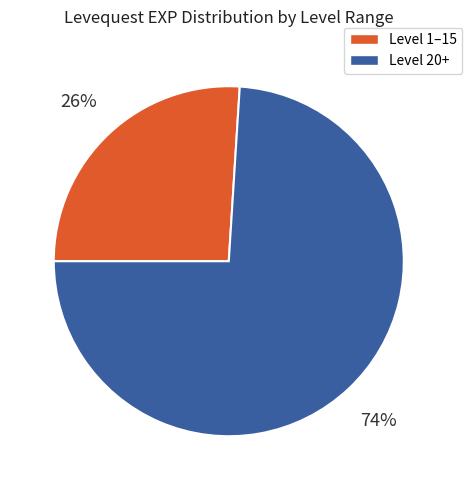

Is there a majority slice in this chart?

Yes